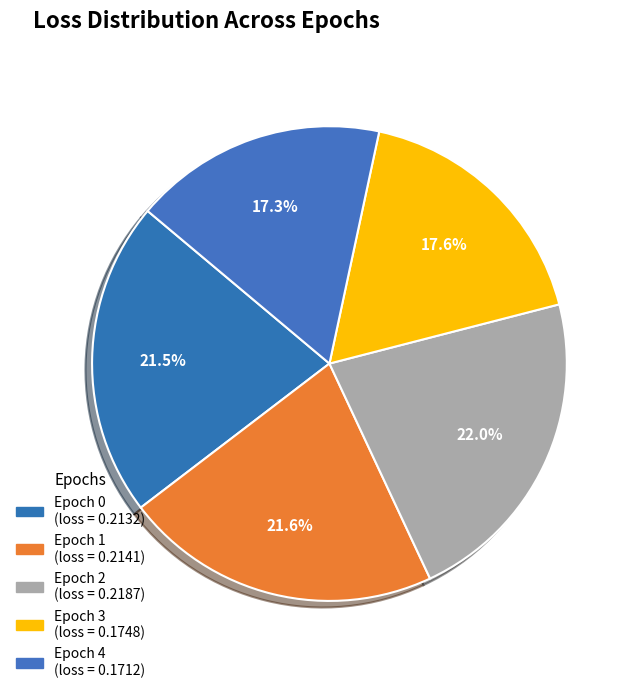

How many slices are in this pie chart?

5